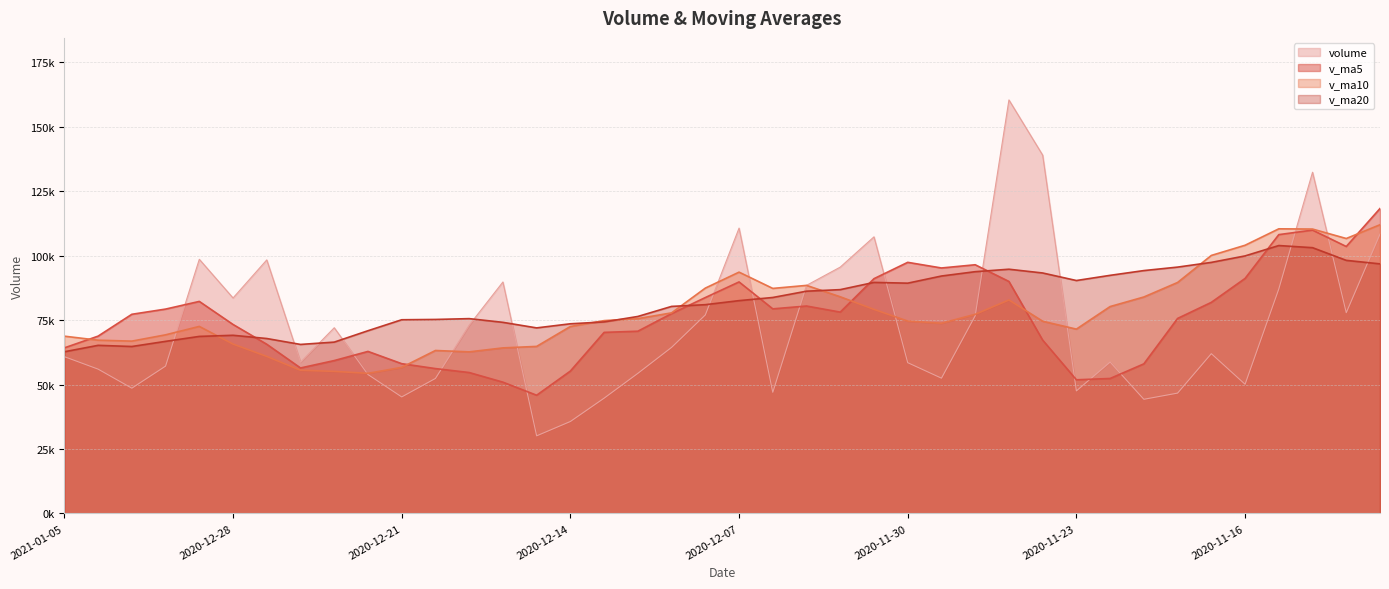

Where do v_ma10 and volume first cross each other?

2020-12-30 and 2020-12-29